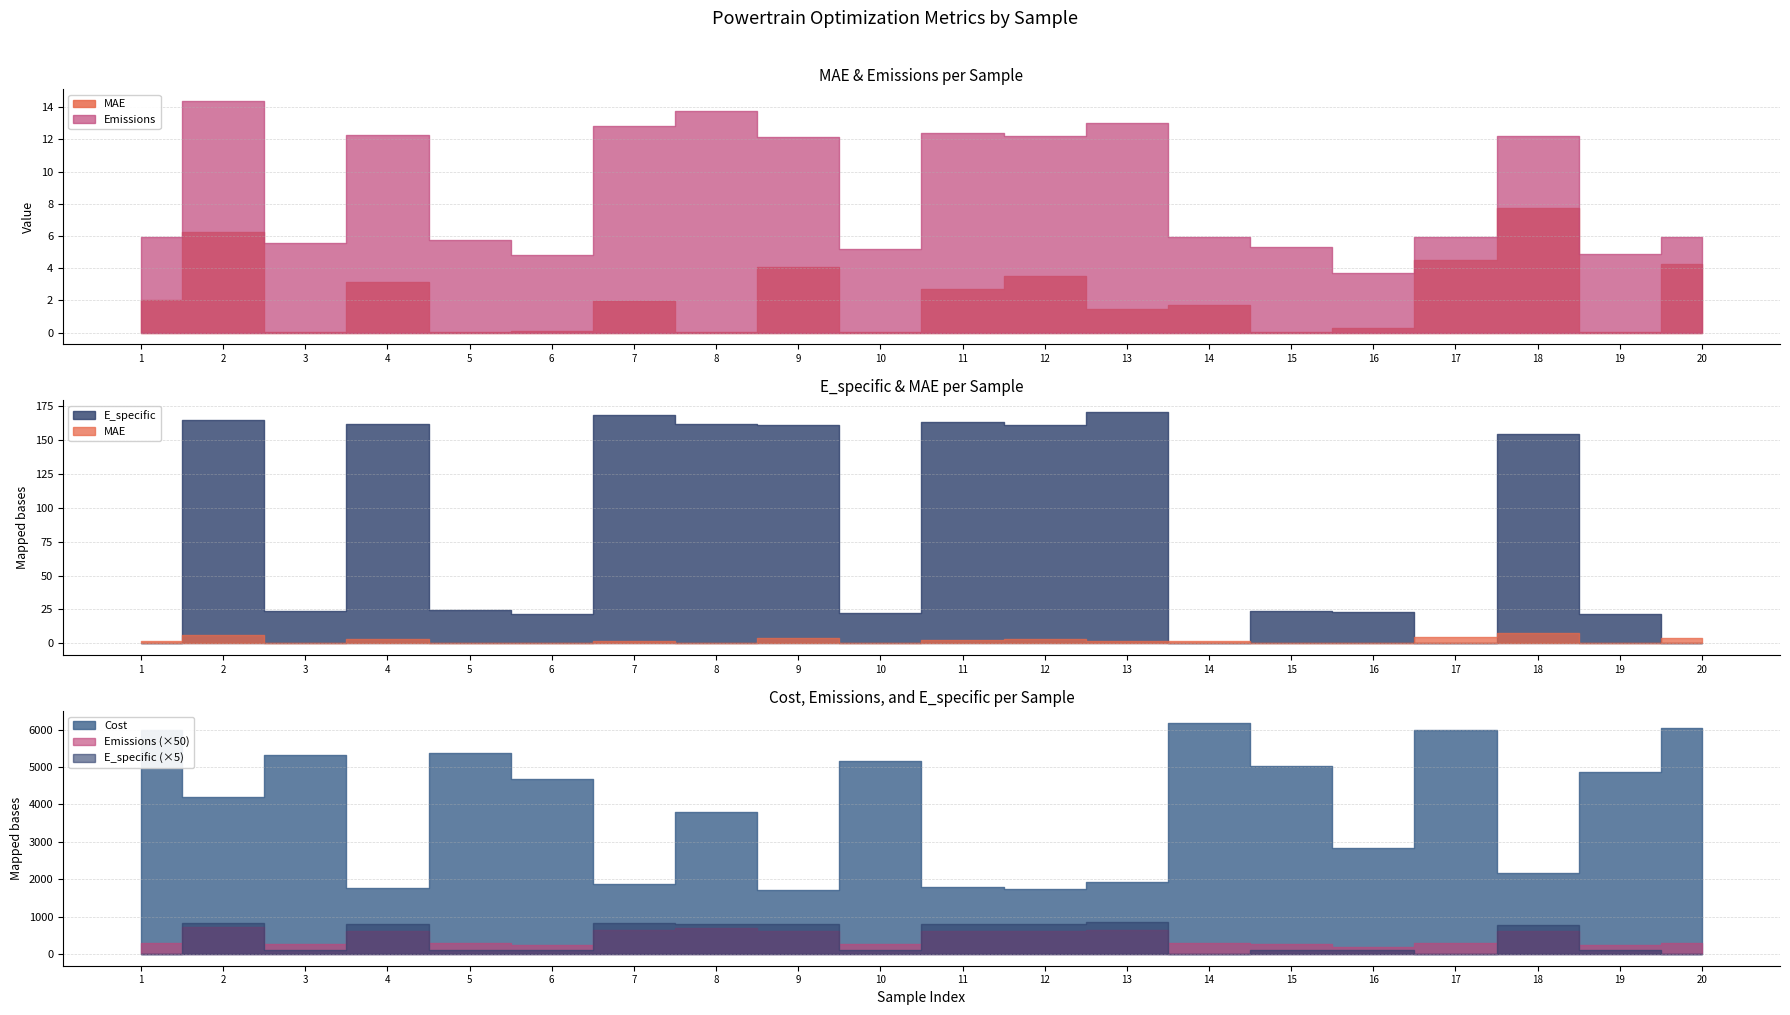

What is the average value of the Emissions series?

8.7